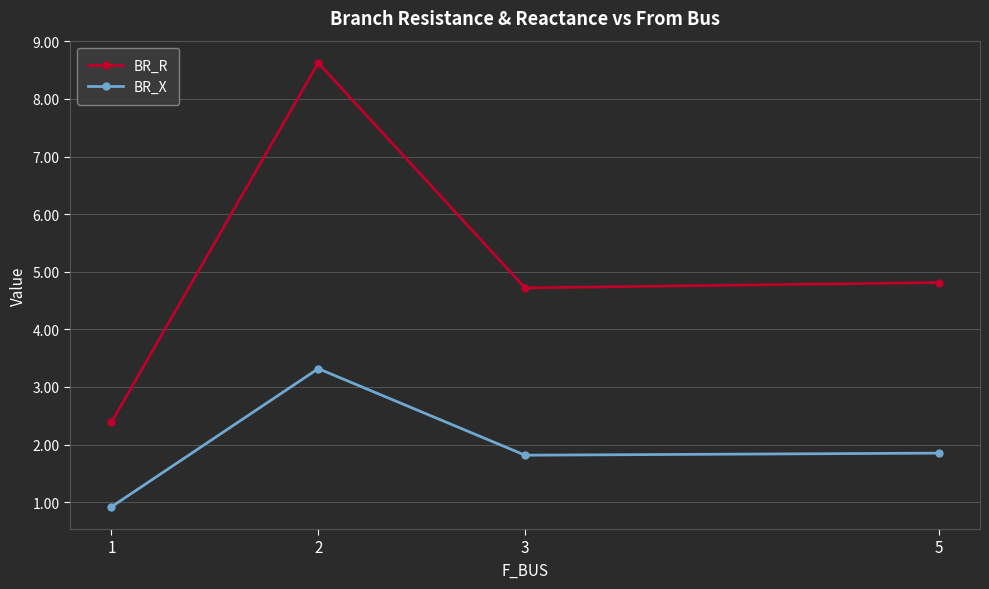

Reading right to left, list all the values displayed in this chart.

BR_R: 4.8	4.7	8.6	2.4
BR_X: 1.9	1.8	3.3	0.9